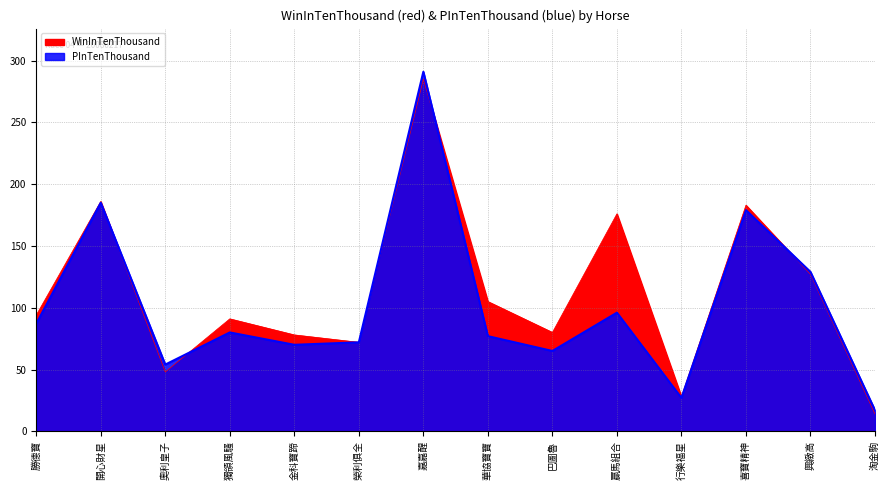

How many lines are shown in the chart?

2